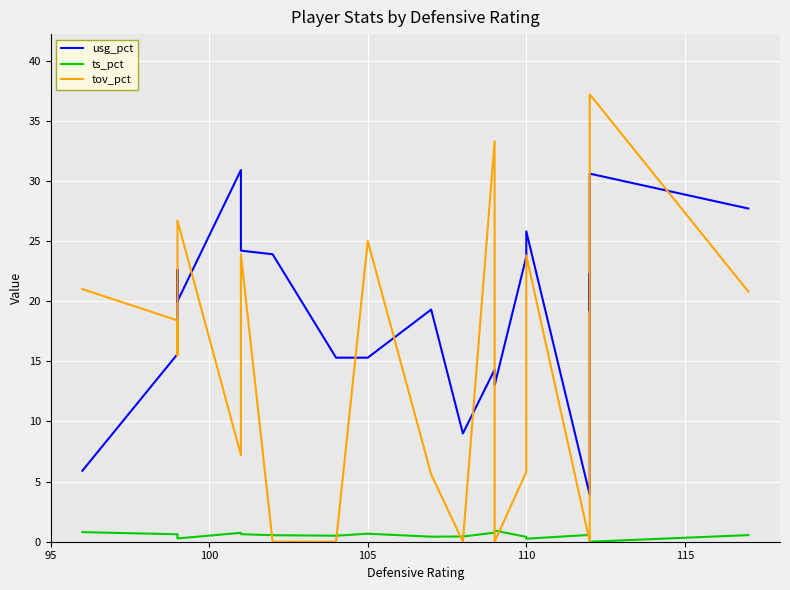

List the series in order of their overall mean, lowest first.

ts_pct, tov_pct, usg_pct